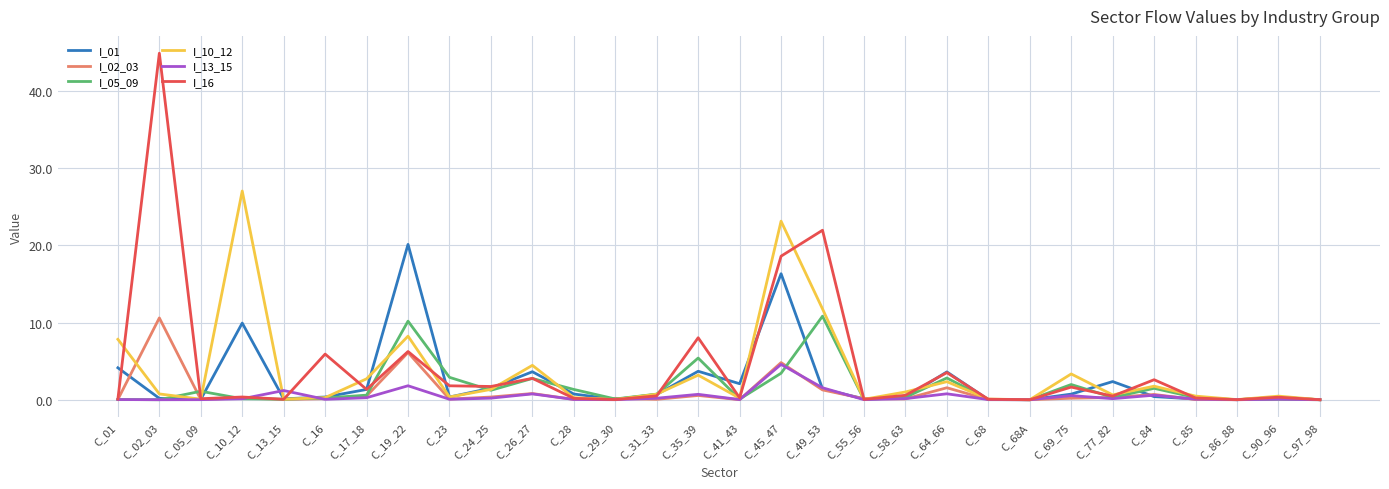

What is the difference between the maximum and minimum values in the I_16 series?

44.9